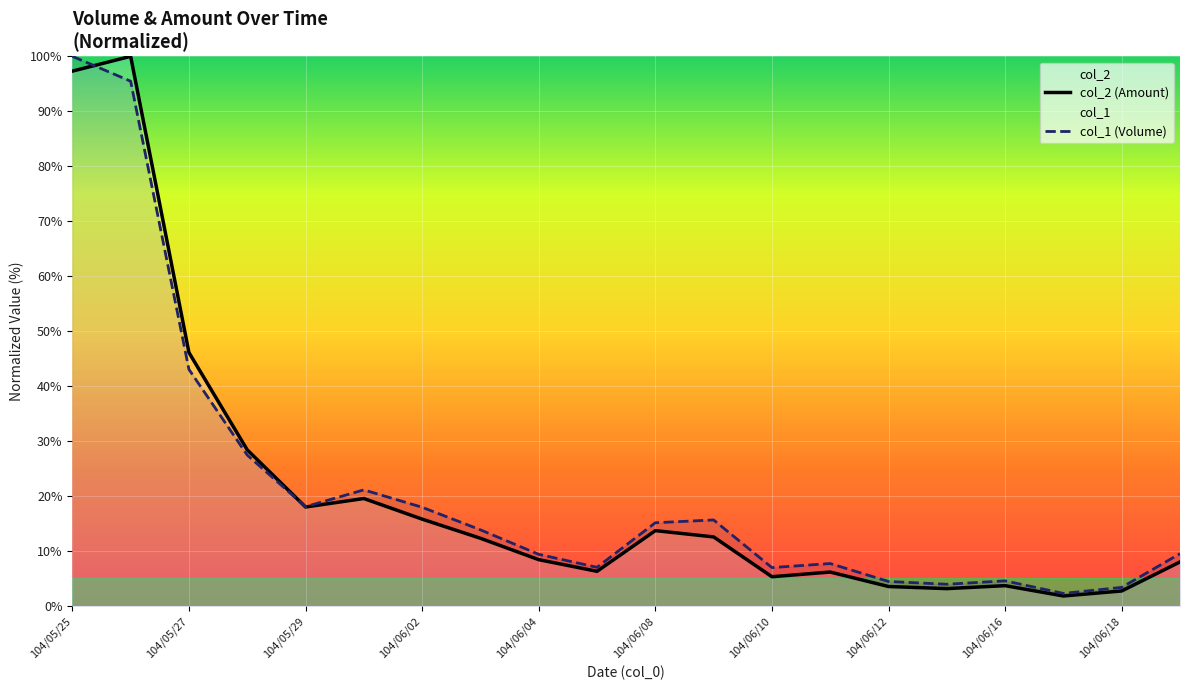

Which category has the lowest value across all series?

104/06/17